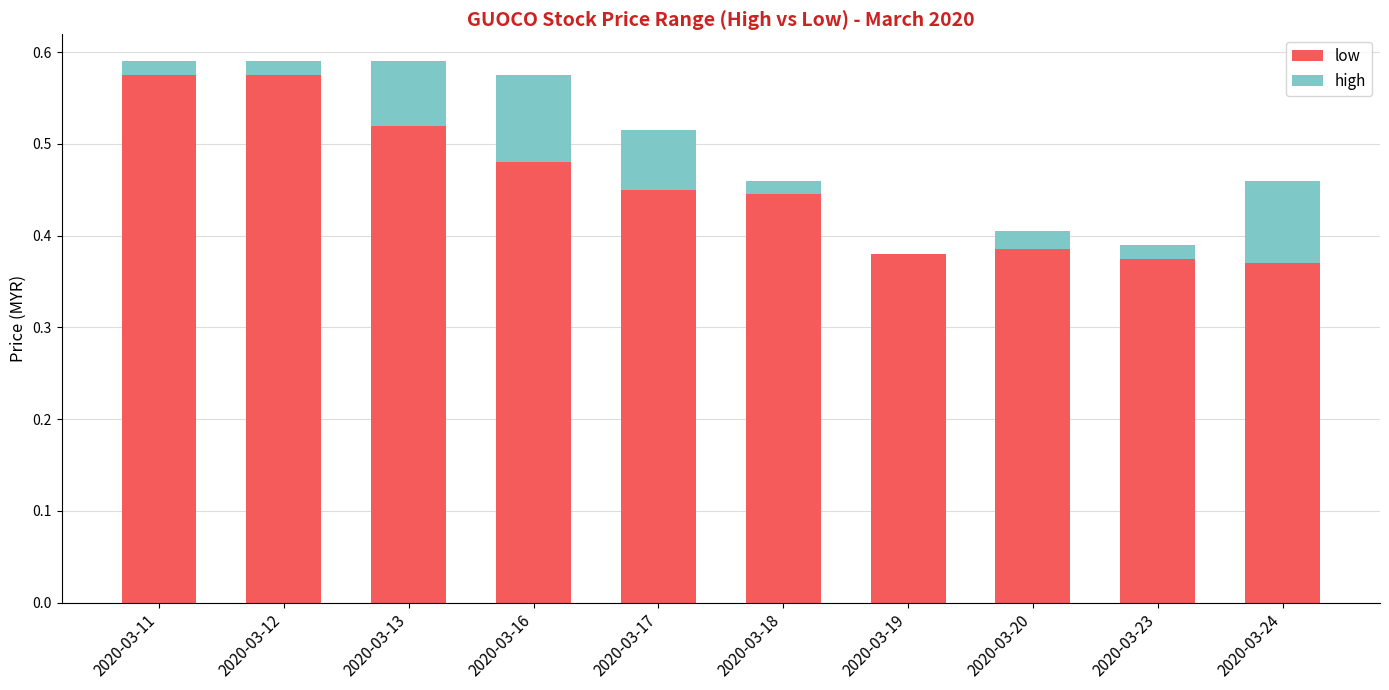

How many low values are between 0 and 1?

10